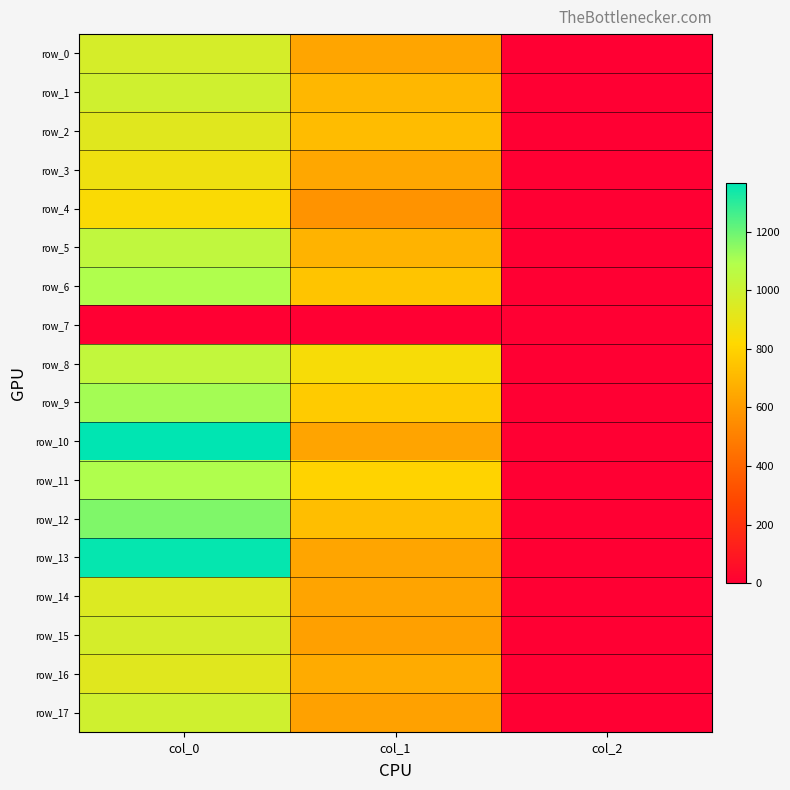

What is the greatest value displayed?

1366.7